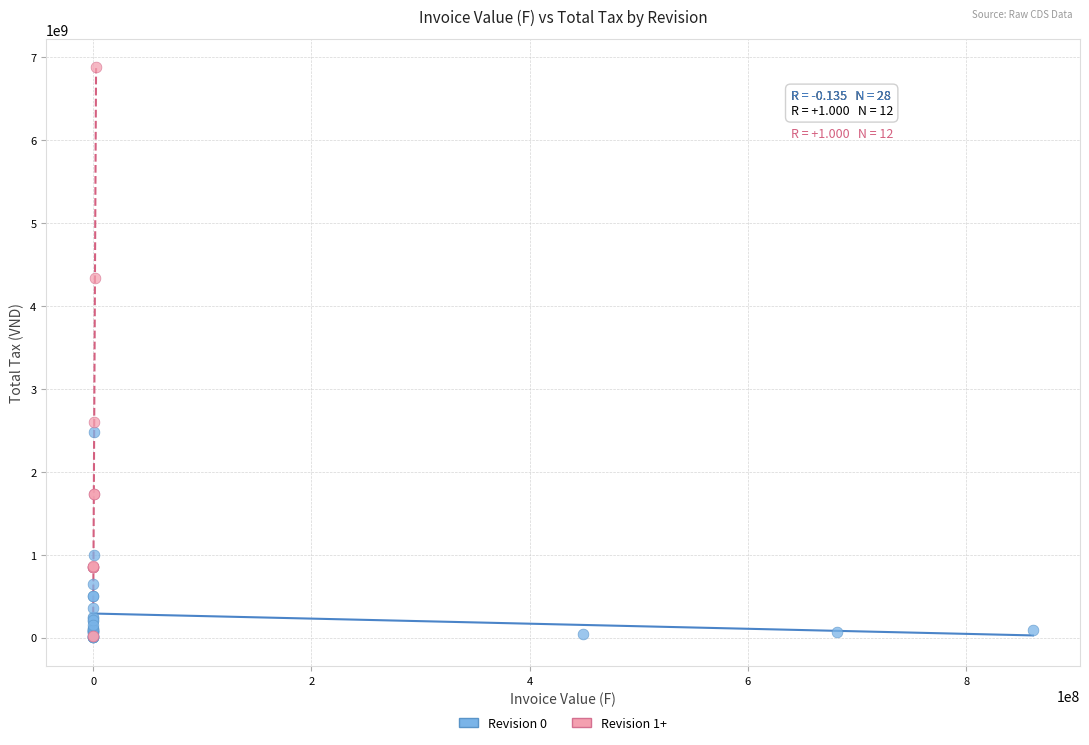

Which series has the widest spread of Y values?

Revision 1+